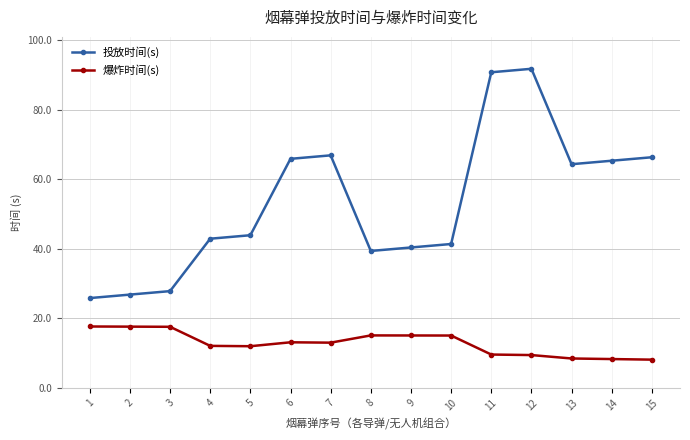

What is the difference between the maximum and minimum values in the 爆炸时间(s) series?

9.5